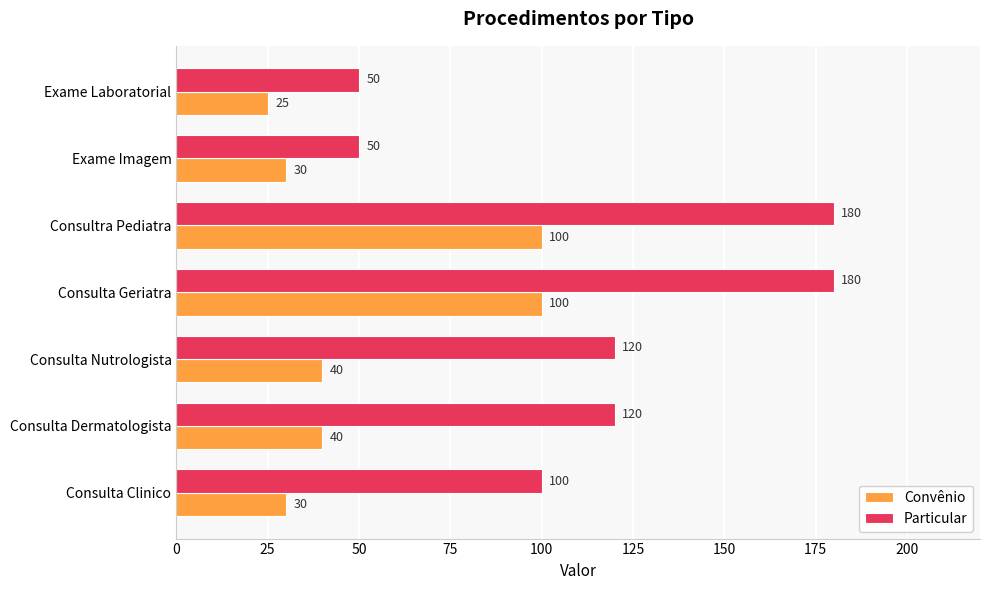

The Convênio series shows 21 at Consulta Dermatologista. True or false?

False